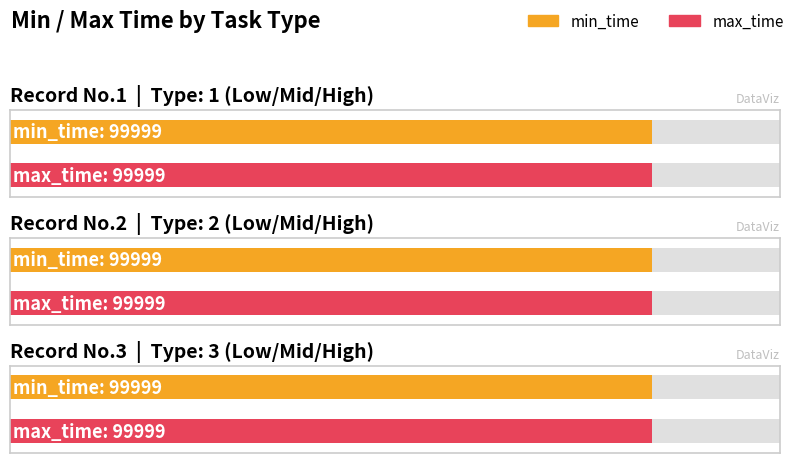

Reading left to right, list all the values displayed in this chart.

min_time: 99999	99999	99999
max_time: 99999	99999	99999
type|1低2中3高: 1	2	3